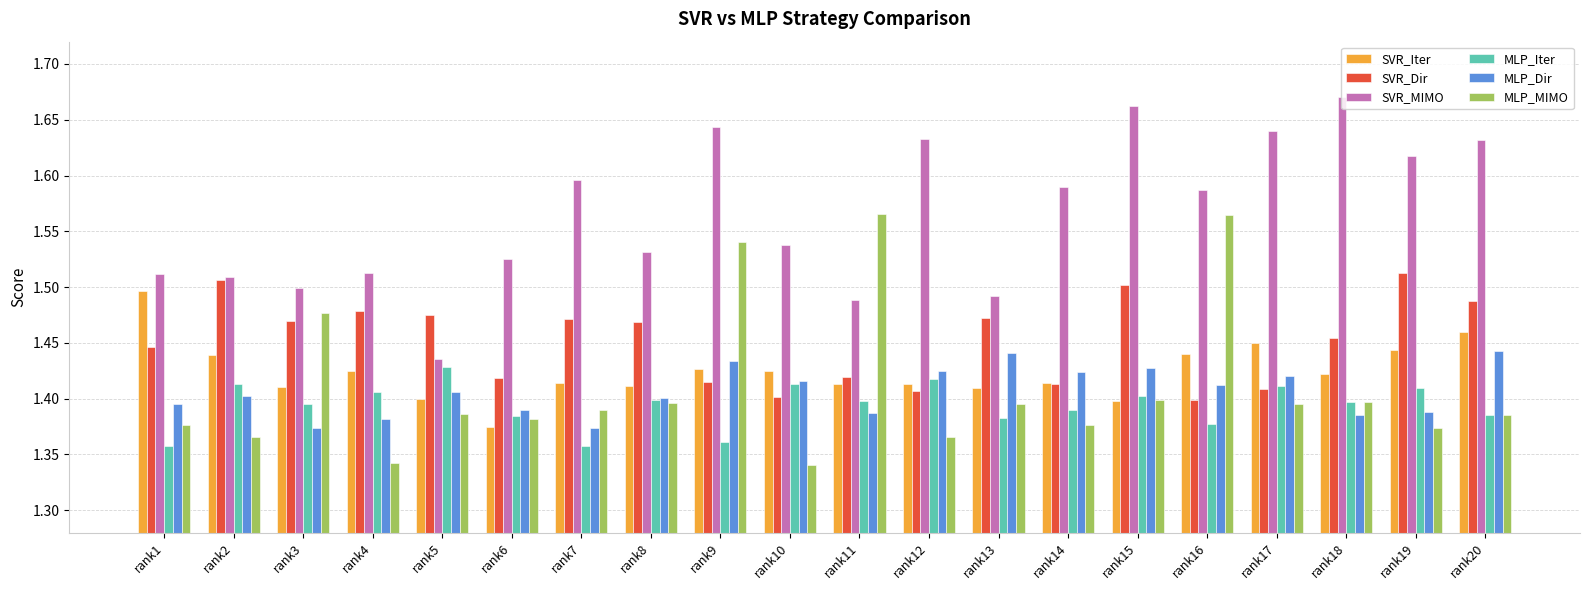

What is the sum of all SVR_MIMO values?

31.3